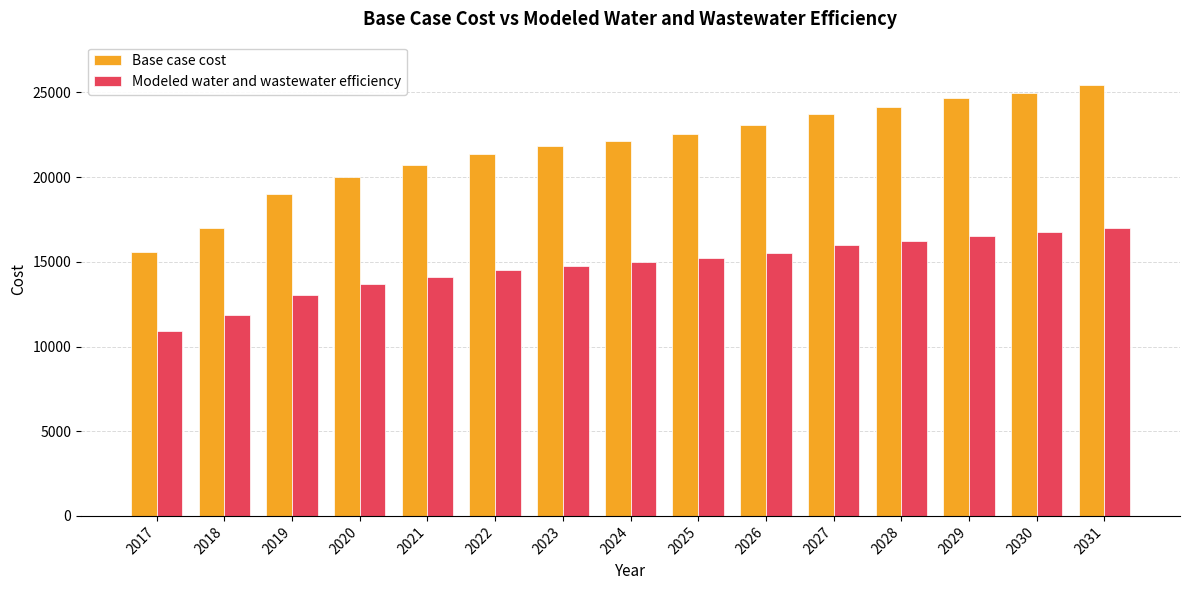

Reading right to left, what are all the values shown in this chart?

Base case cost: 2031=25424.8	2030=24969.2	2029=24647.7	2028=24134.6	2027=23725.3	2026=23065.2	2025=22573.8	2024=22130.6	2023=21815.7	2022=21366.4	2021=20732.3	2020=20019.3	2019=18995.9	2018=17018.7	2017=15566.9
Modeled water and wastewater efficiency: 2031=17016.2	2030=16735.8	2029=16537.2	2028=16219.0	2027=15965.6	2026=15550.9	2025=15246.1	2024=14972.7	2023=14777.7	2022=14499.9	2021=14106.4	2020=13666.4	2019=13039.1	2018=11832.6	2017=10944.7